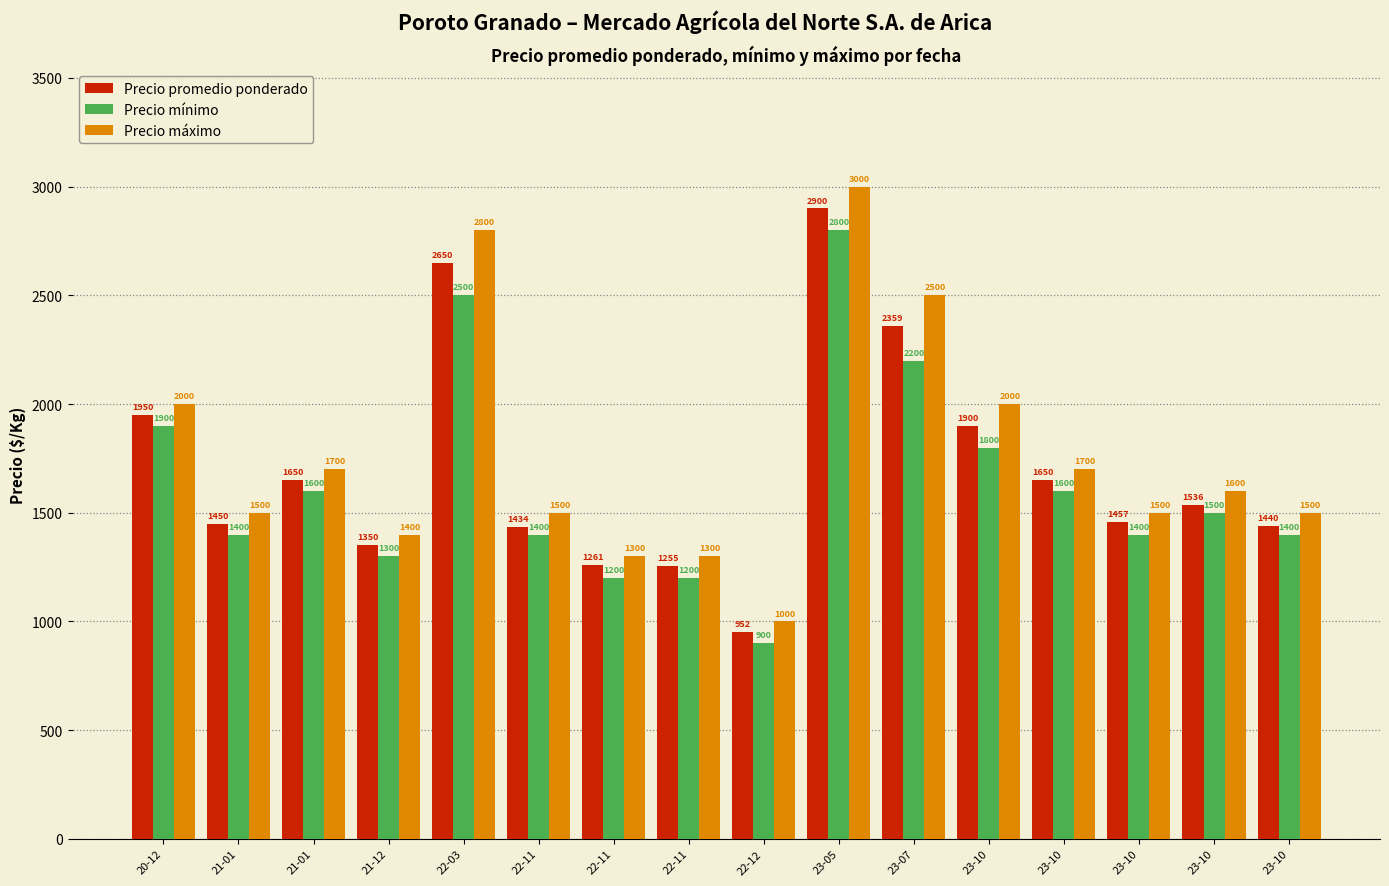

Does the chart contain any negative values?

No